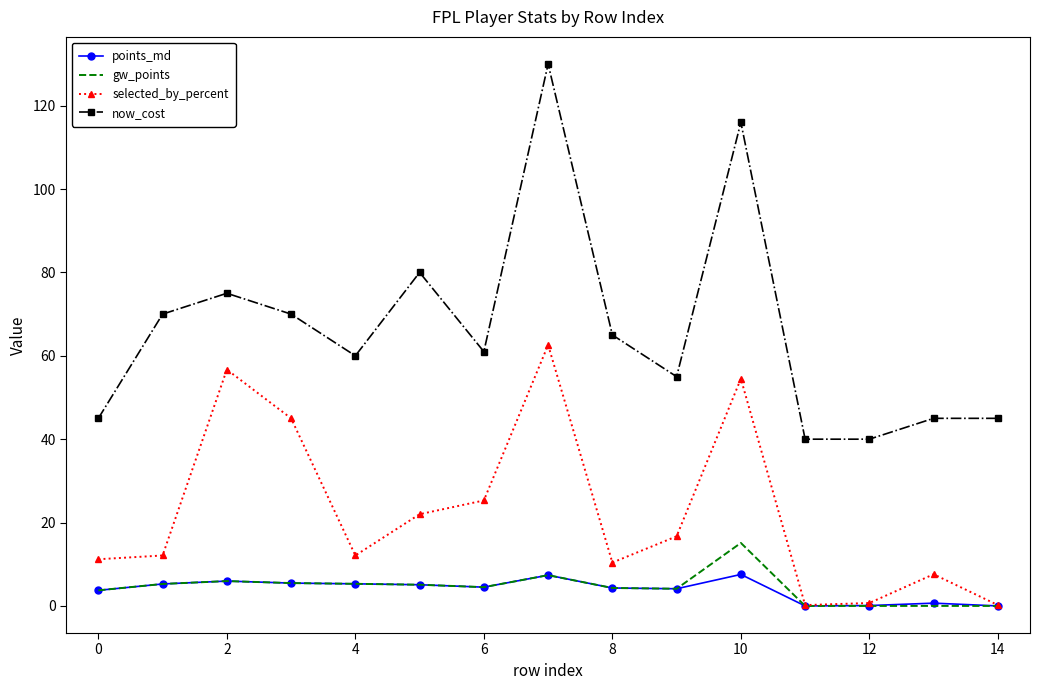

Which series has the largest total across all categories?

now_cost